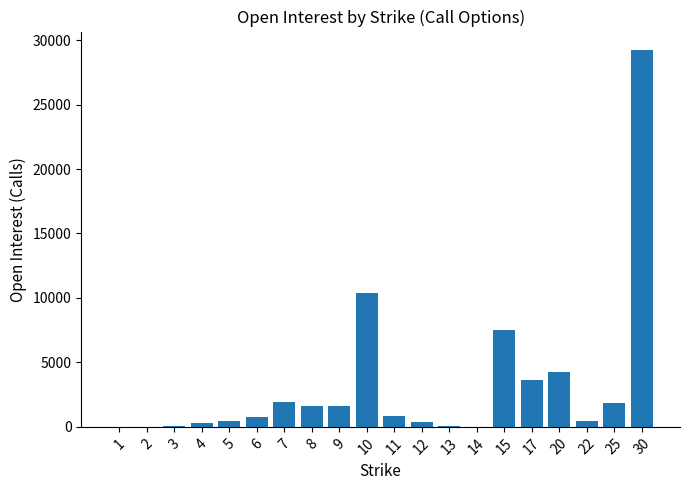

What is the difference between the values at 13 and 20?

4203